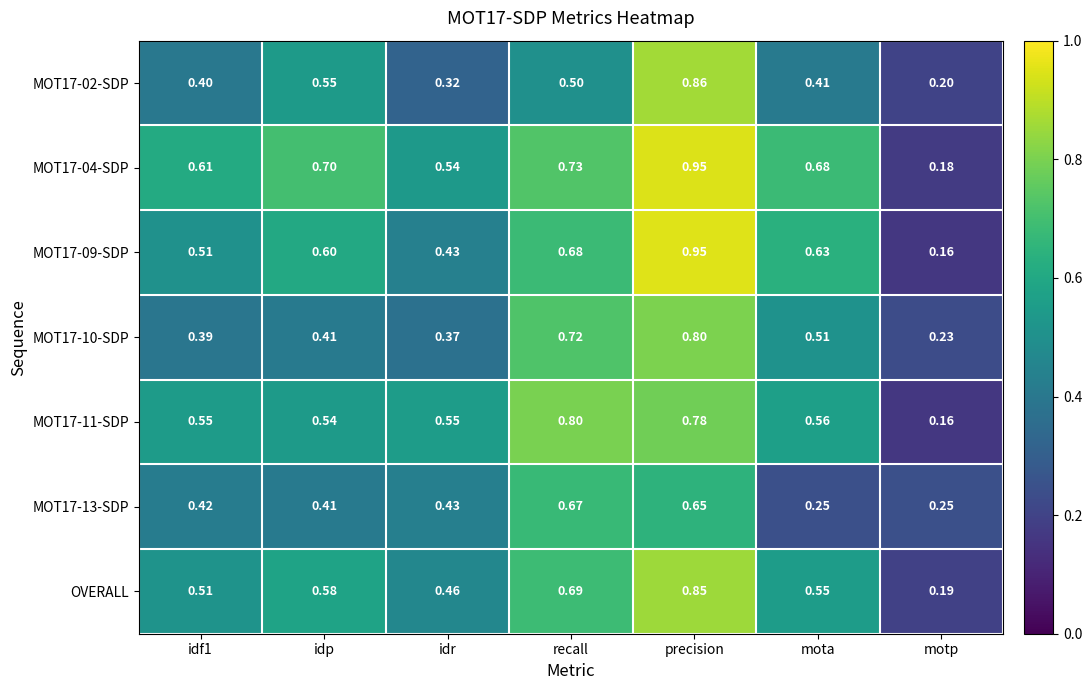

Which category has the lowest value across all series?

motp